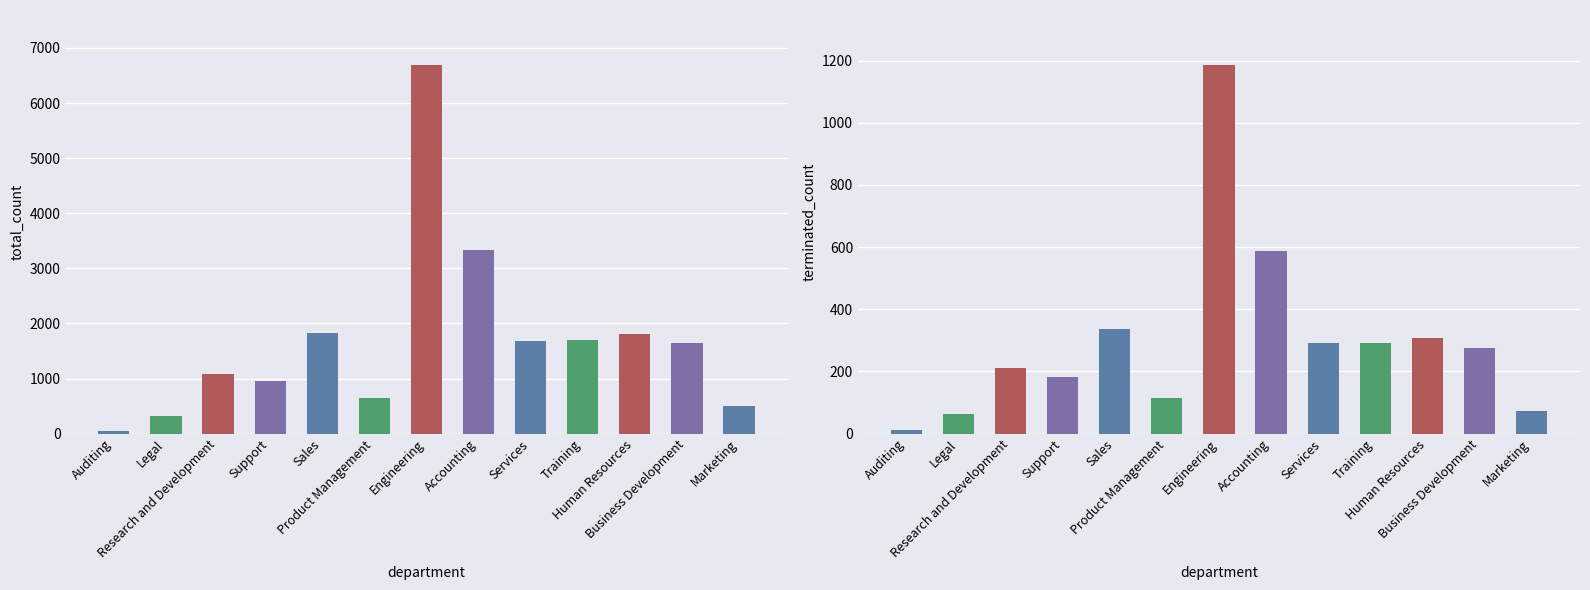

Rank the categories by terminated_count value from lowest to highest.

Auditing, Legal, Marketing, Product Management, Support, Research and Development, Business Development, Training, Services, Human Resources, Sales, Accounting, Engineering